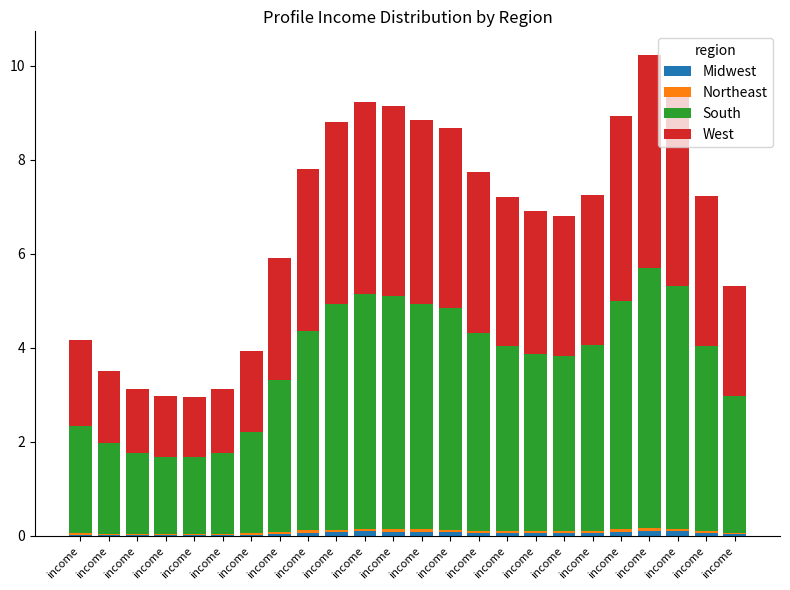

List the series in order of their peak value, lowest first.

Northeast, Midwest, West, South